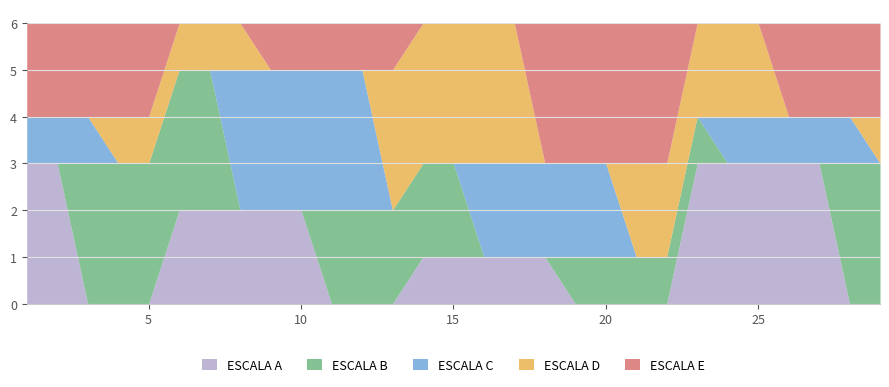

What is the total value across all series at 27?

6